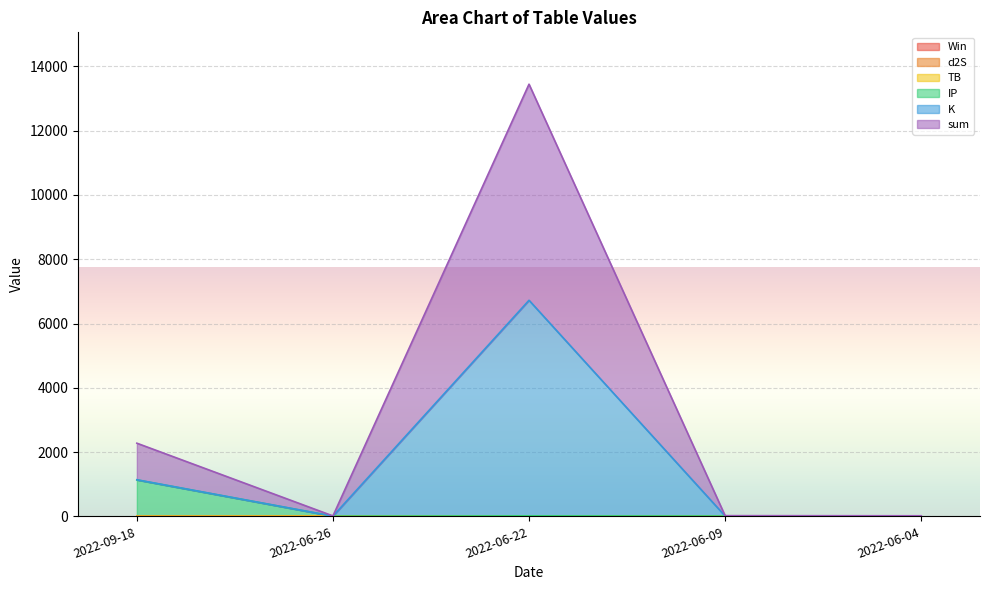

What is the label of the 2nd point from the right?

2022-06-09